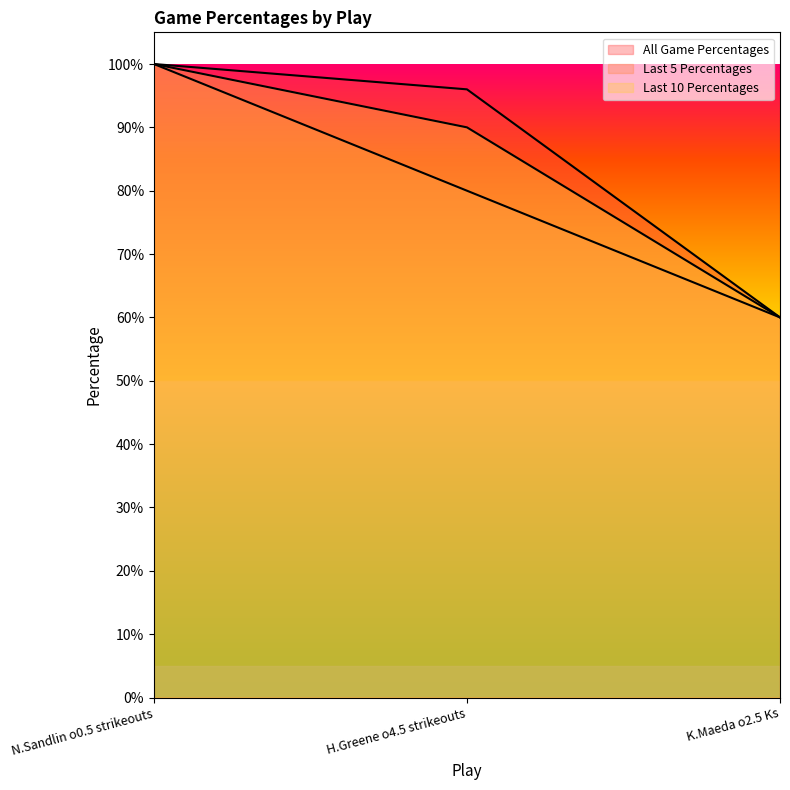

At which label does Last 5 Percentages reach its minimum?

K.Maeda o2.5 Ks